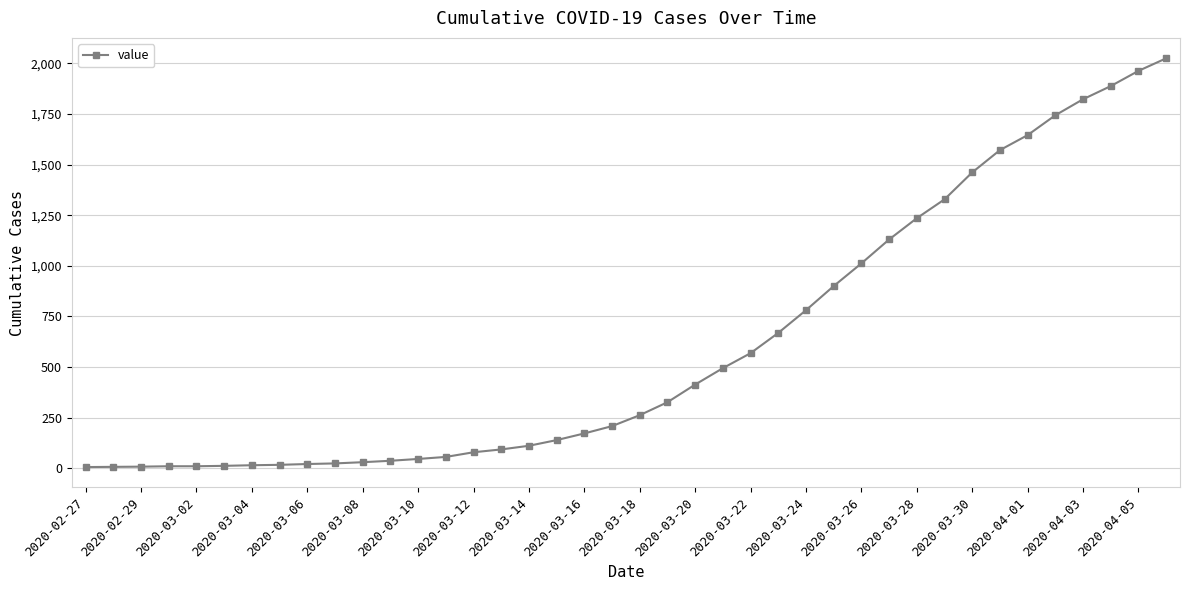

What is the maximum value shown in the chart?

2024